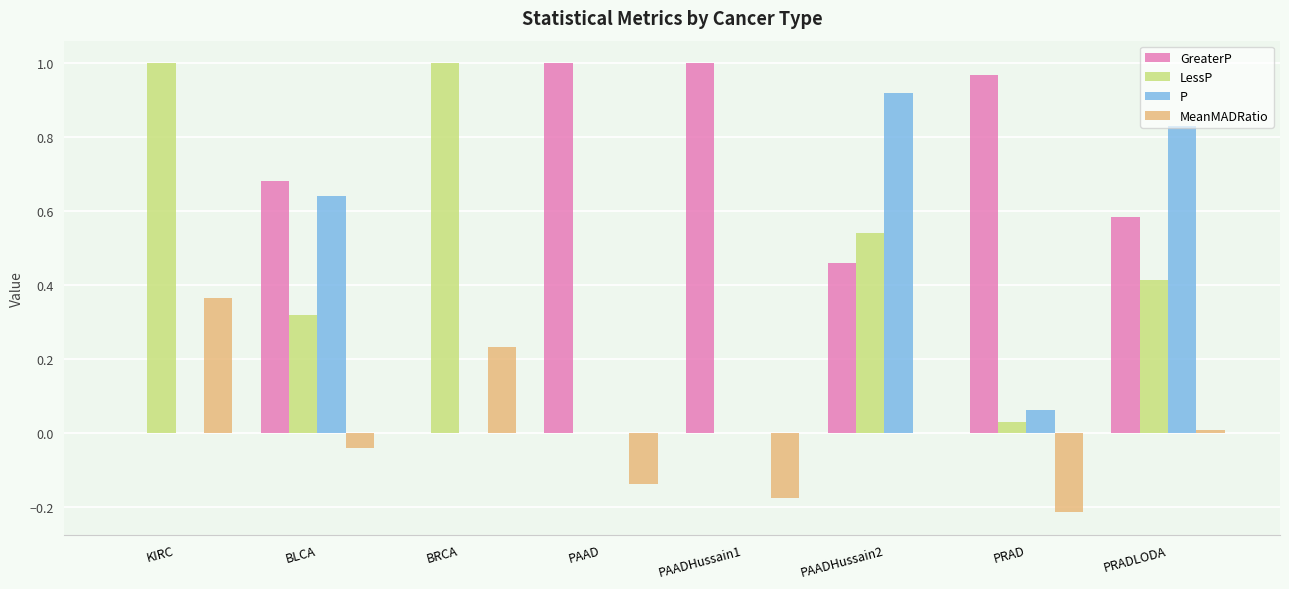

True or false: P has a value of 1.5 at PRADLODA.

False